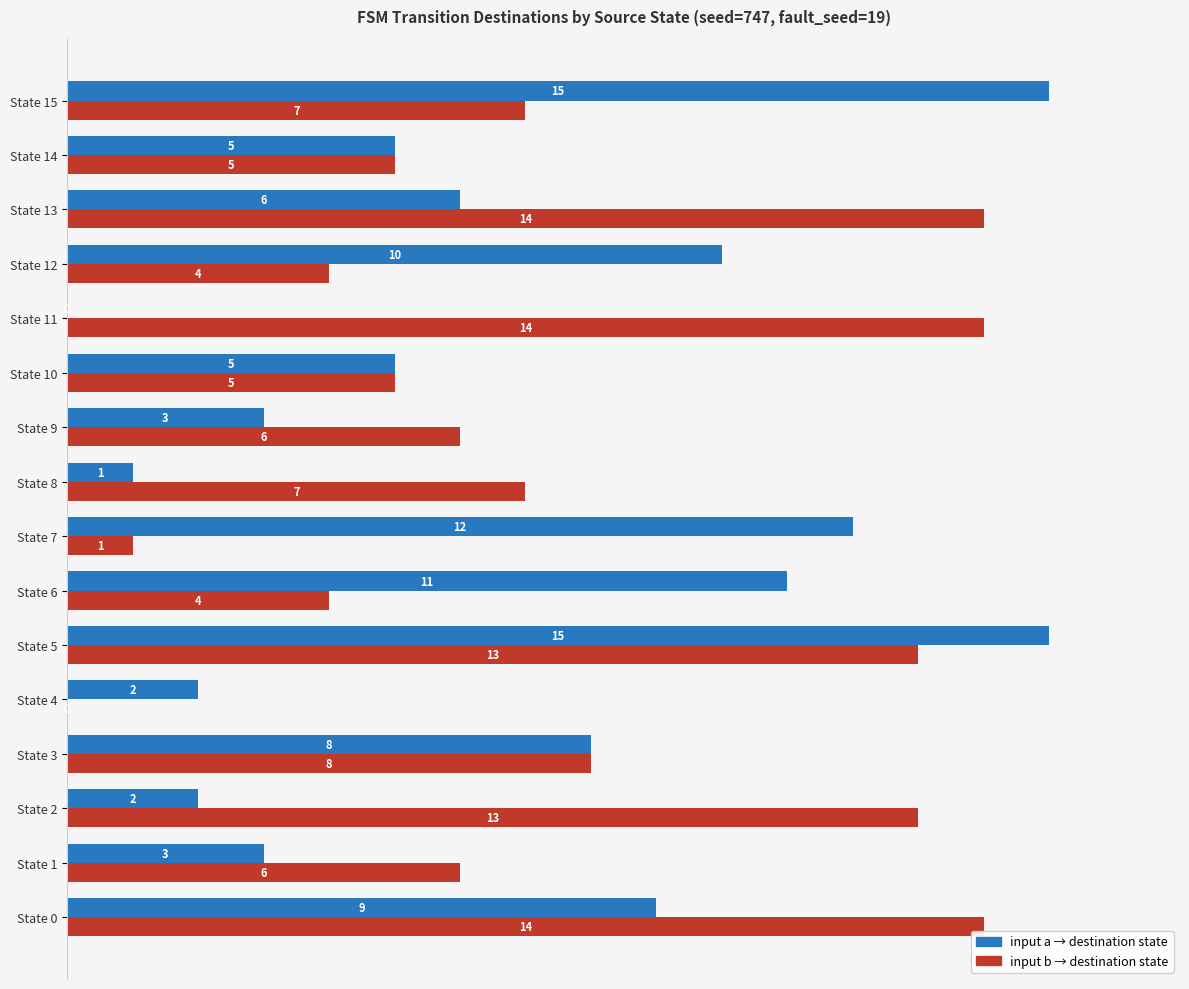

How many categories are shown in the chart?

16